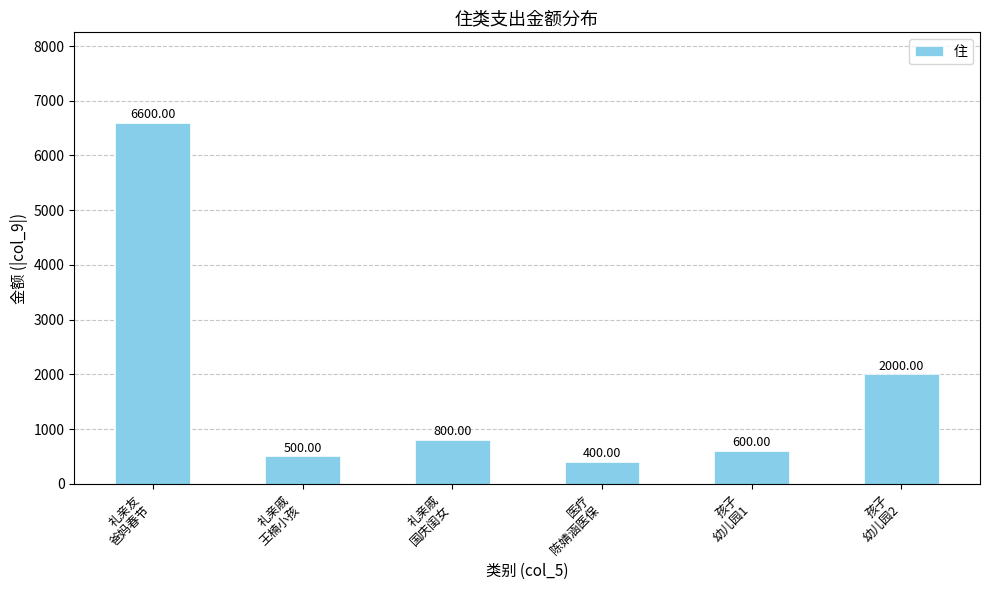

What is the sum of all values?

10900